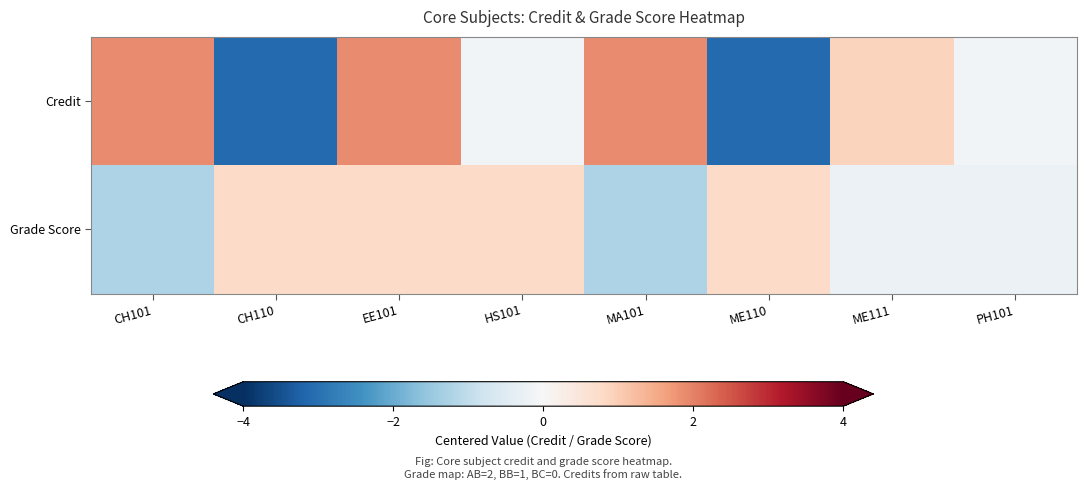

Reading left to right, what are all the values shown in this chart?

Credit: CH101=1.9	CH110=-3.1	EE101=1.9	HS101=-0.1	MA101=1.9	ME110=-3.1	ME111=0.9	PH101=-0.1
Grade Score: CH101=-1.2	CH110=0.8	EE101=0.8	HS101=0.8	MA101=-1.2	ME110=0.8	ME111=-0.2	PH101=-0.2